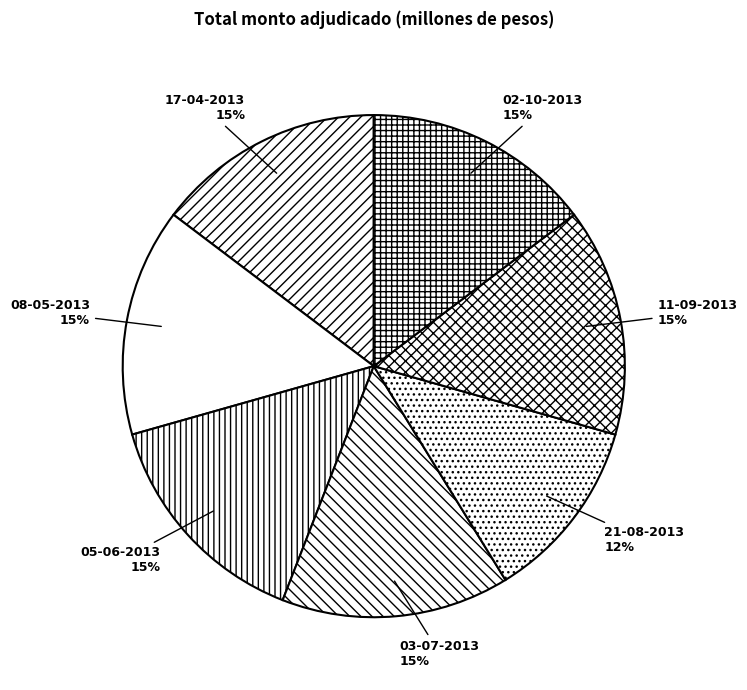

What is the ratio of the value at 21-08-2013 to the value at 02-10-2013?

0.8